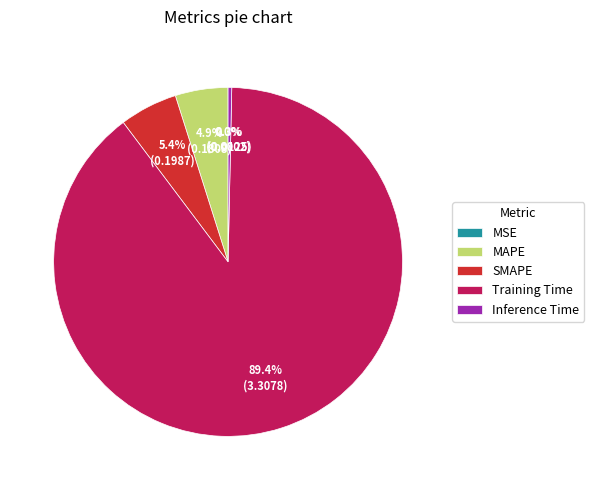

Is there any slice that represents more than half of the pie?

Yes